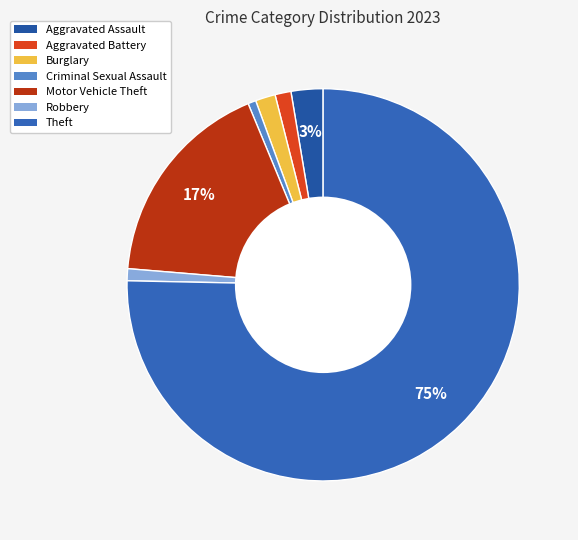

How much of the chart is everything except Aggravated Assault?

97.4%